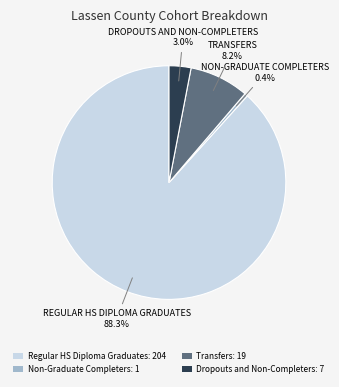

Which has a higher value, Dropouts and Non-Completers: 7 or Regular HS Diploma Graduates: 204?

Regular HS Diploma Graduates: 204